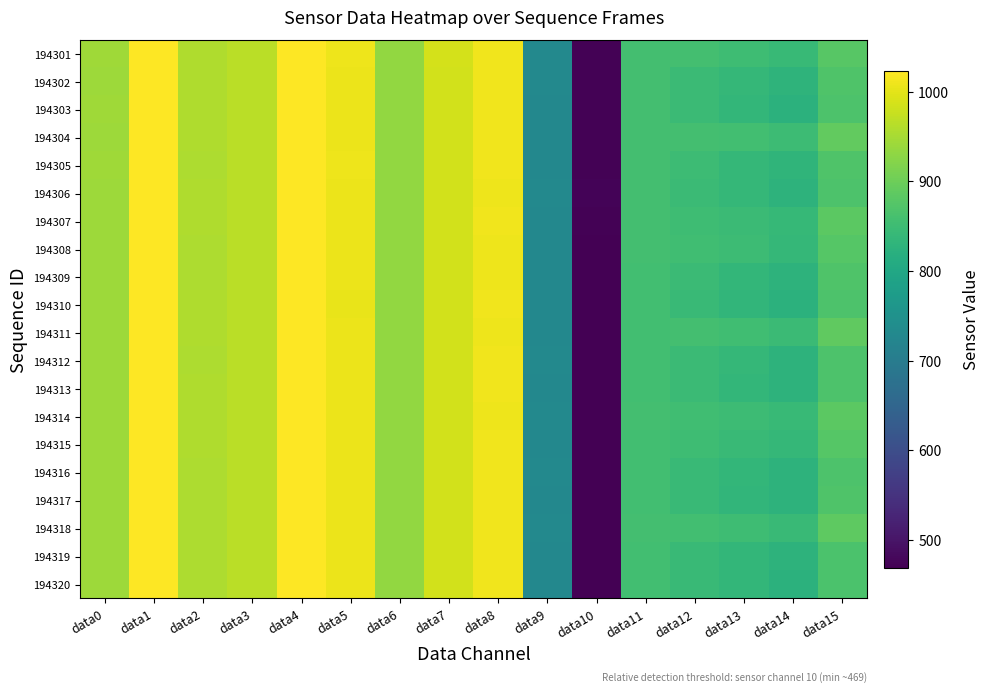

Which has a higher value, data5 or data10?

data5